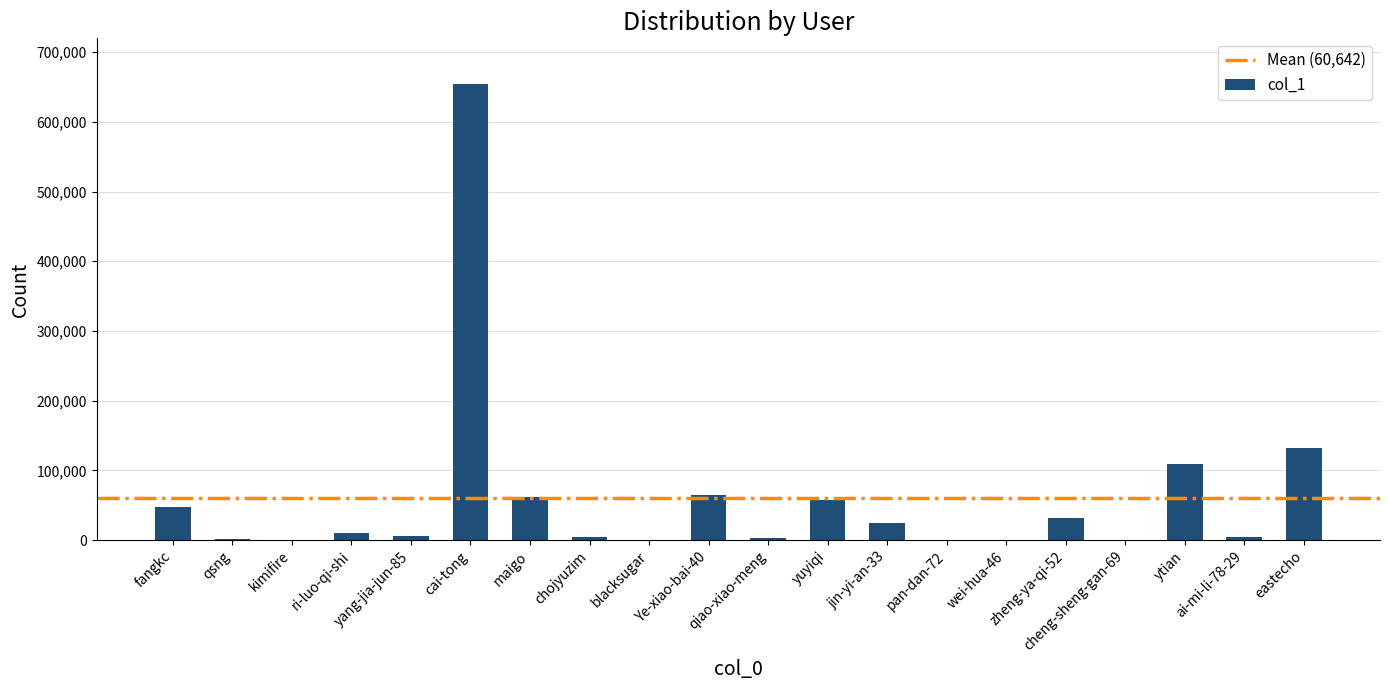

What is the greatest value displayed?

654346